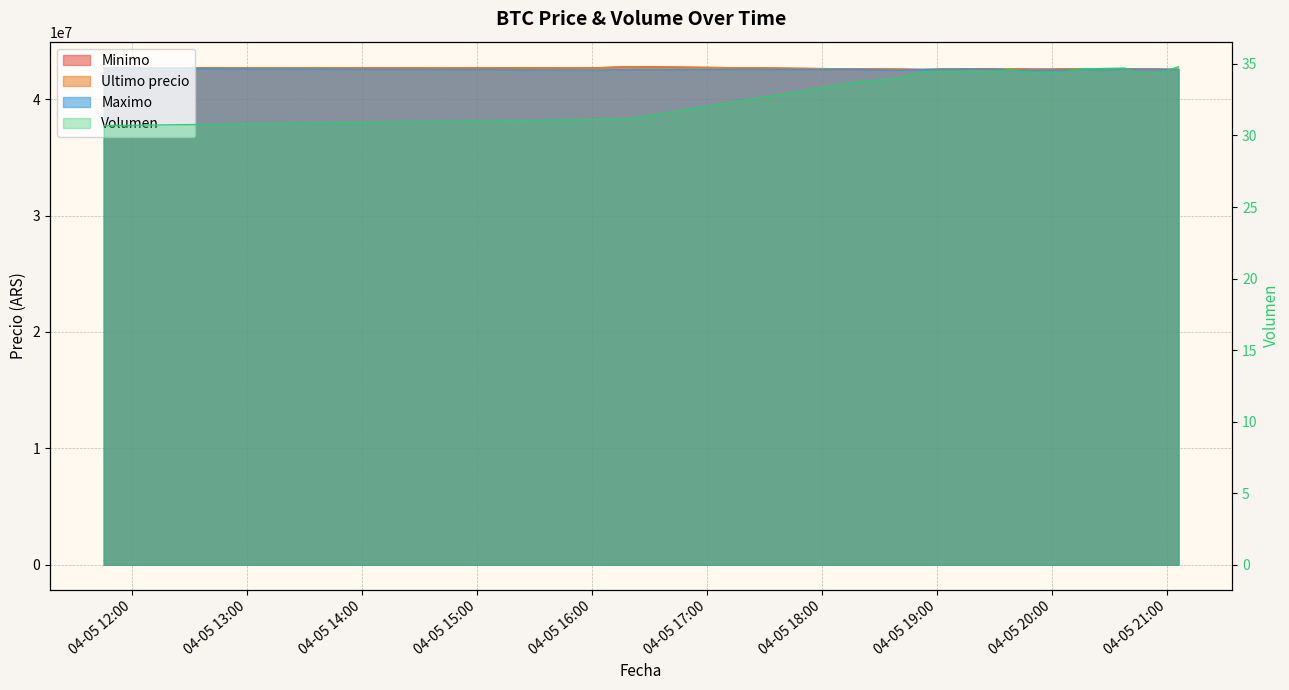

What is the difference between the maximum and minimum values in the Minimo series?

227149.2